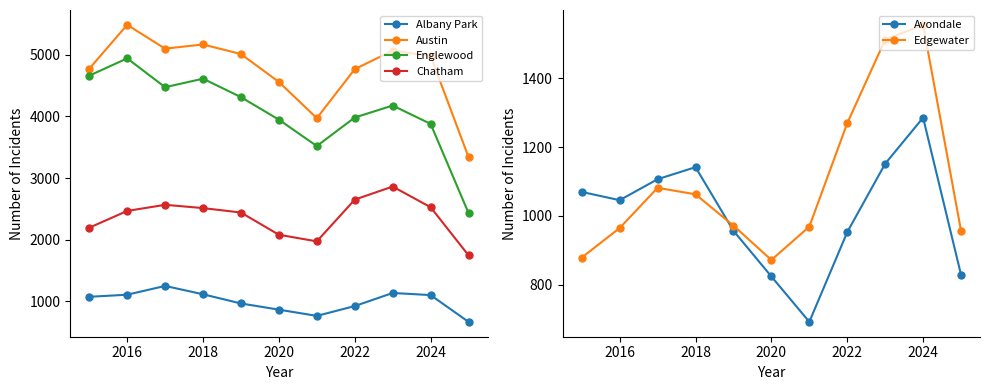

Where is the first local maximum for Englewood?

2016